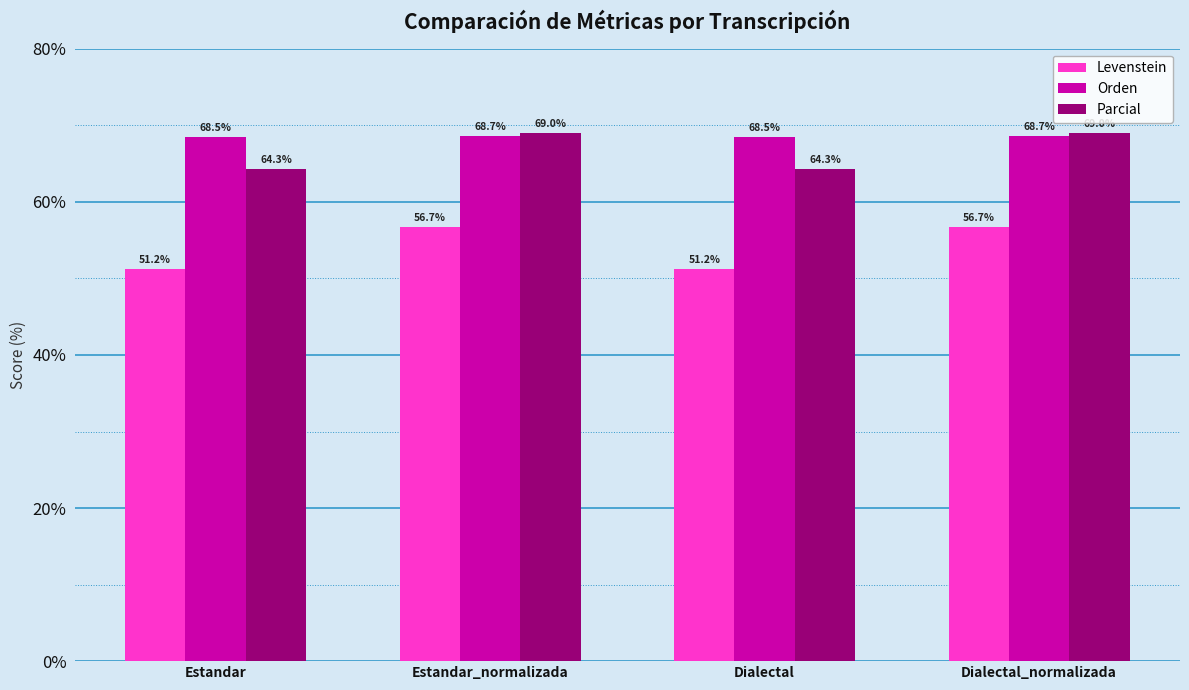

What is the label of the 2nd bar from the left?

Estandar_normalizada